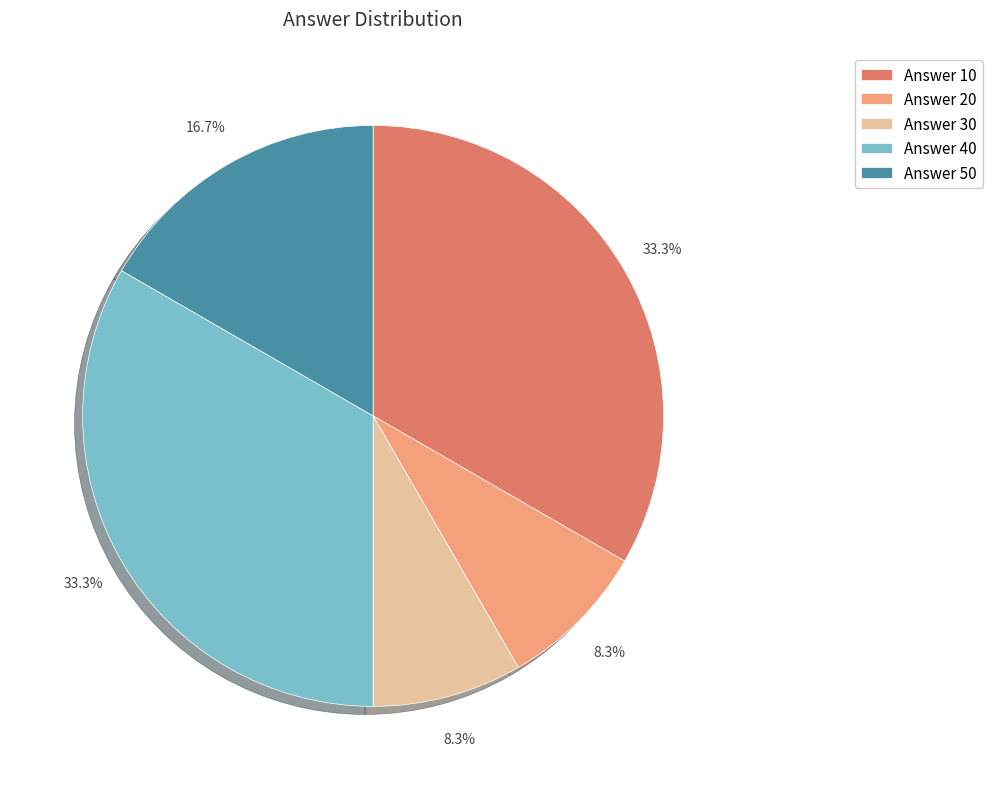

Does any single category account for the majority?

No